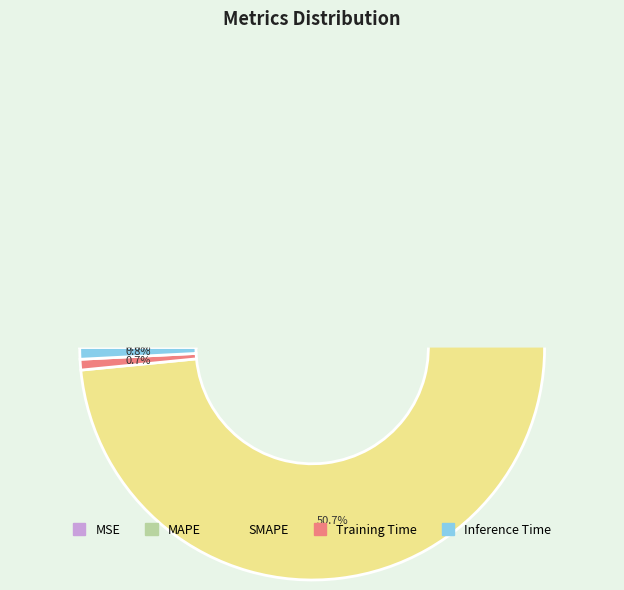

What is the total percentage of Training Time and Inference Time?

1.5%